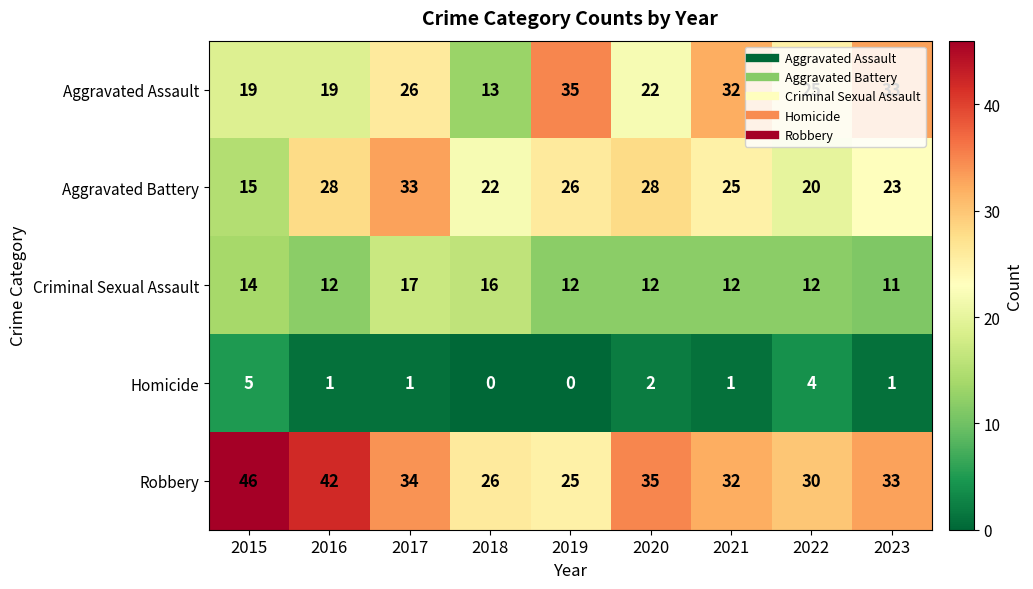

How many series are shown in this chart?

5